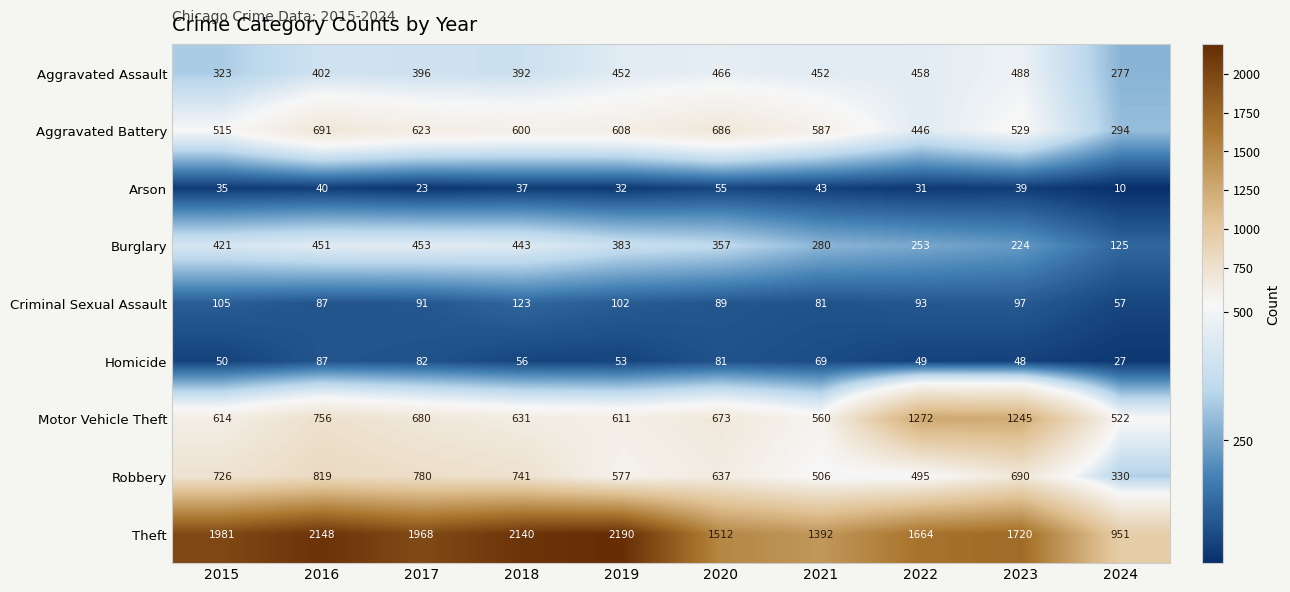

Which label corresponds to the largest value in the chart?

2019